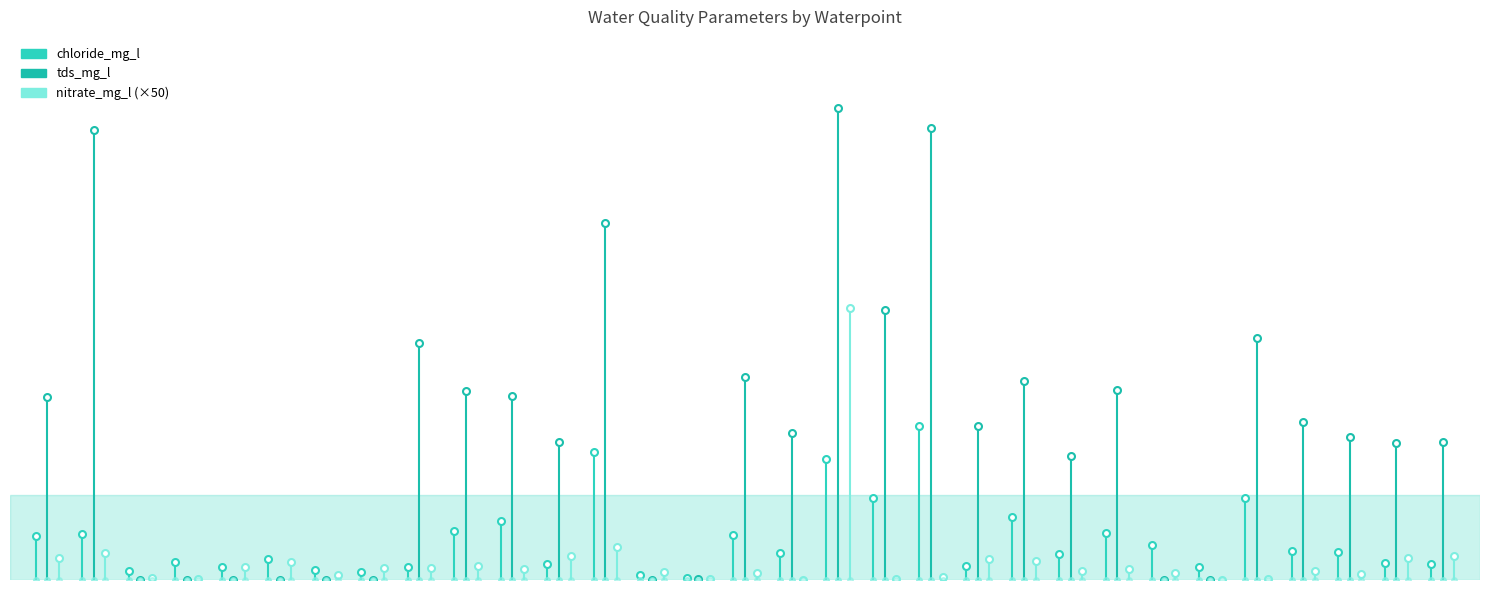

Reading right to left, extract all data points from this chart.

chloride_mg_l: 28.0	31.1	50.0	53.1	147.0	23.6	63.5	85.0	47.0	114.0	25.0	277.0	148.0	218.0	48.0	81.0	4.4	8.2	231.0	28.0	106.0	89.0	23.2	14.5	17.2	37.2	22.7	31.8	16.3	82.7	79.0
tds_mg_l: 249.0	247.0	257.0	284.0	436.0	0.4	0.2	343.0	224.0	359.0	278.0	815.0	486.0	851.0	265.0	365.0	2.2	0.4	644.0	249.0	331.0	340.0	427.0	0.5	0.5	0.4	0.3	0.1	0.3	810.0	330.0
nitrate_mg_l: 0.8	0.8	0.2	0.3	0.0	0.0	0.2	0.4	0.3	0.7	0.7	0.1	0.0	9.8	0.0	0.3	0.0	0.3	1.2	0.8	0.4	0.5	0.4	0.4	0.2	0.6	0.5	0.0	0.1	1.0	0.8